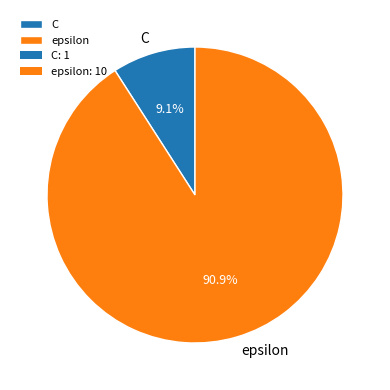

Rank the categories by value from lowest to highest.

C, epsilon